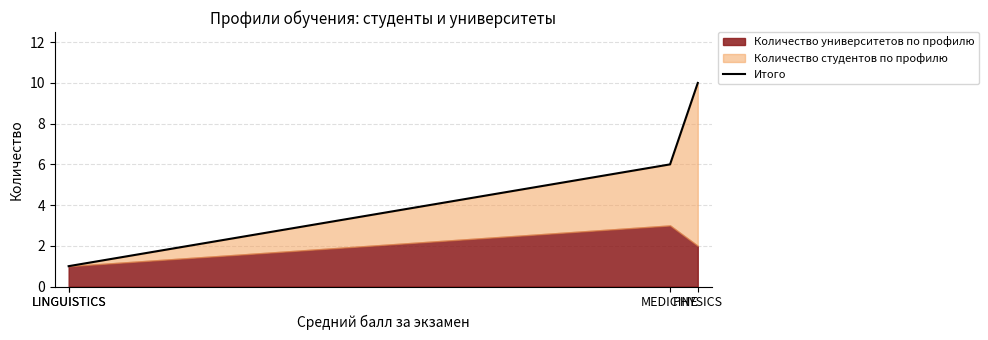

List the labels in order of value, largest first.

PHYSICS, MEDICINE, LINGUISTICS, LINGUISTICS